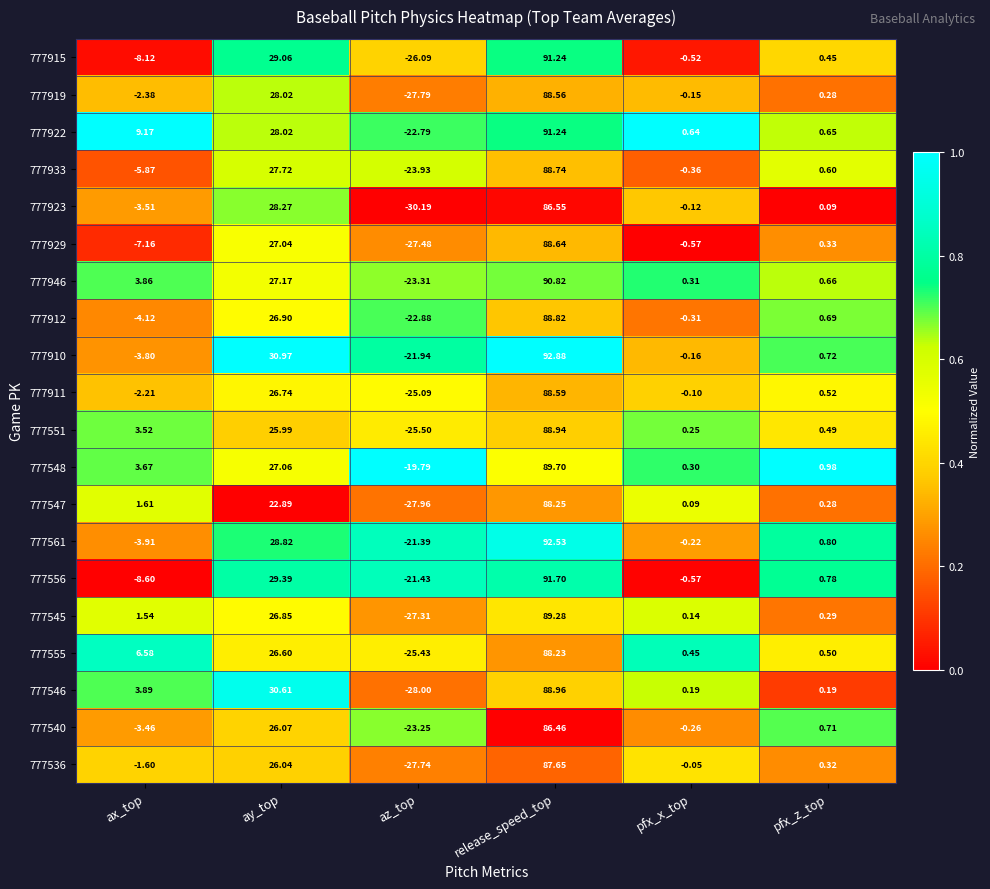

Which category has the lowest value in the 777540 series?

az_top